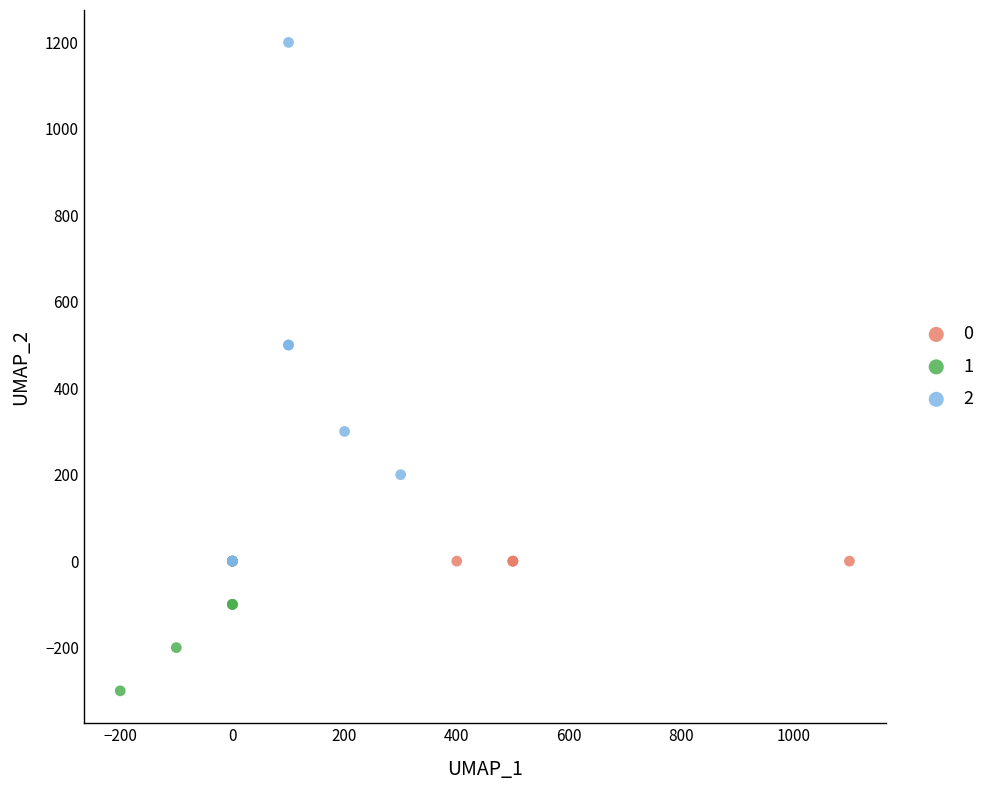

Which series contains the highest Y value?

2